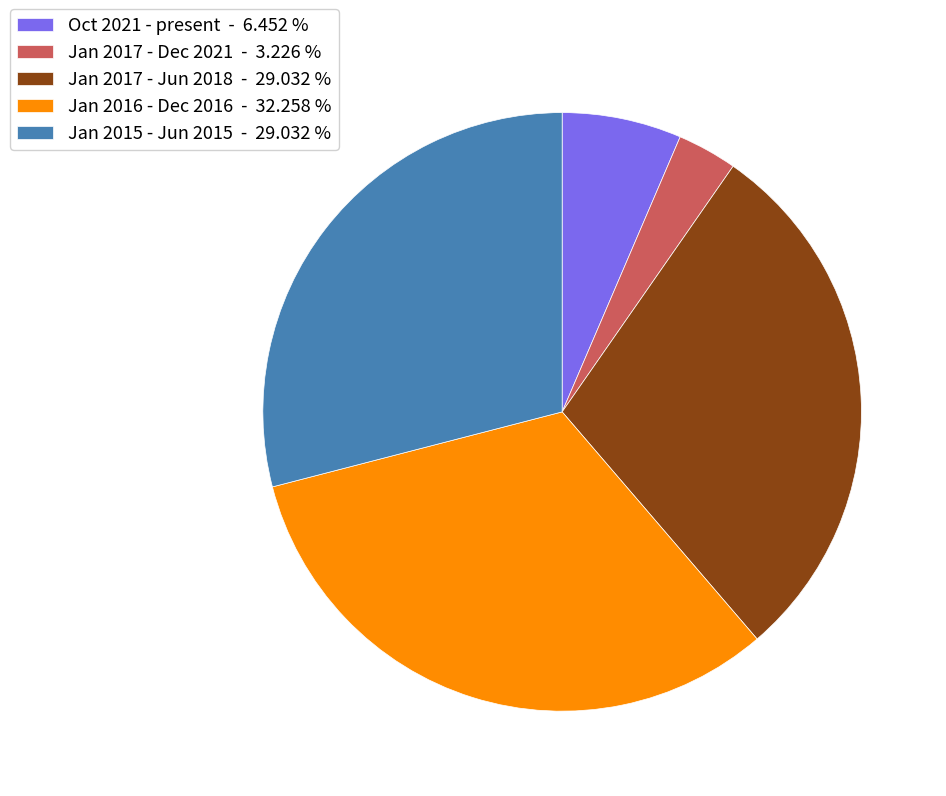

Does any single category account for the majority?

No